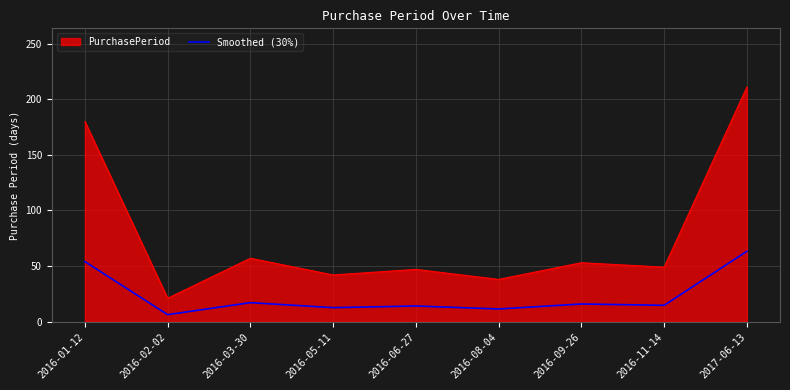

Which series has the largest total across all categories?

PurchasePeriod